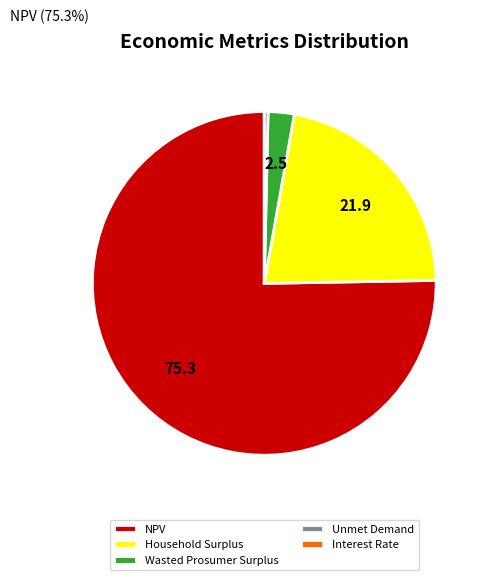

Is it true that Household Surplus is 10% of the pie?

False